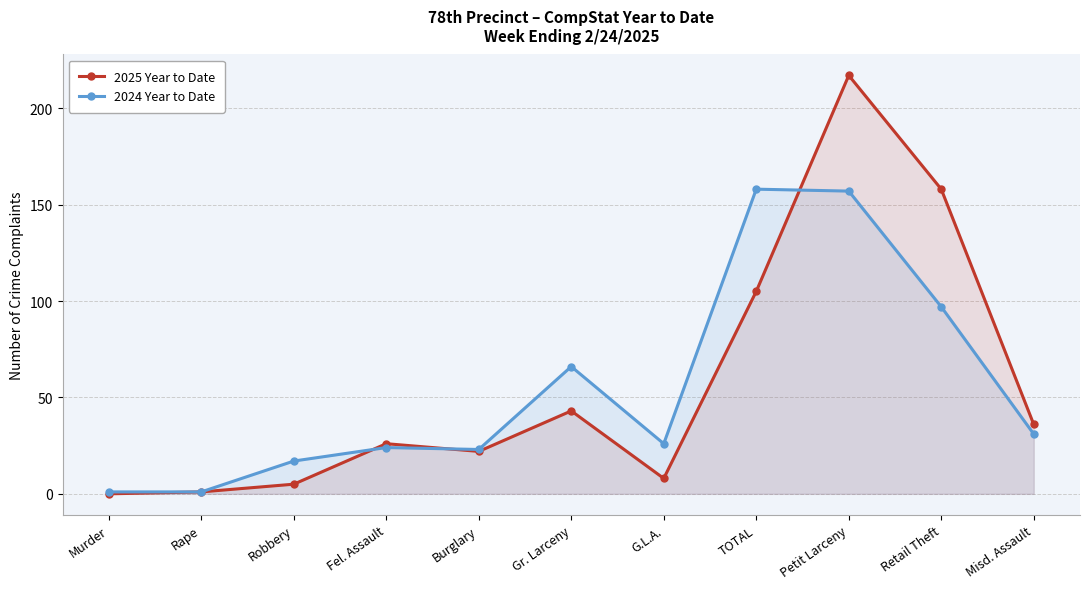

The 2025 Year to Date series shows 43 at Gr. Larceny. True or false?

True